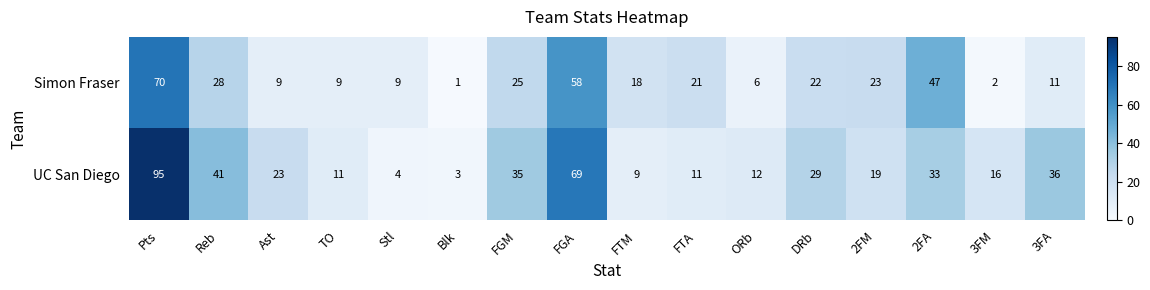

How many distinct data groups are displayed?

2